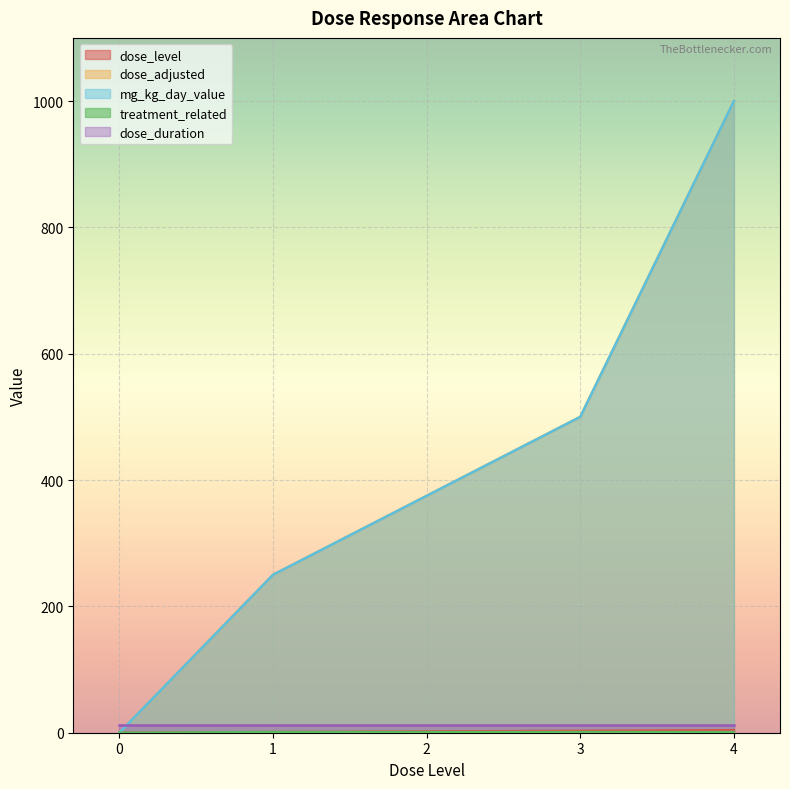

How many data points in treatment_related are less than 1?

1